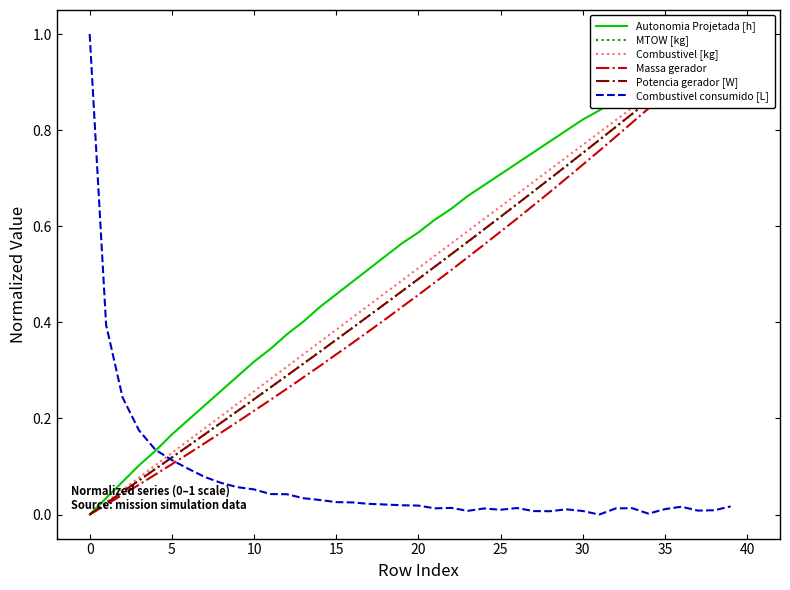

How many lines are shown in the chart?

6